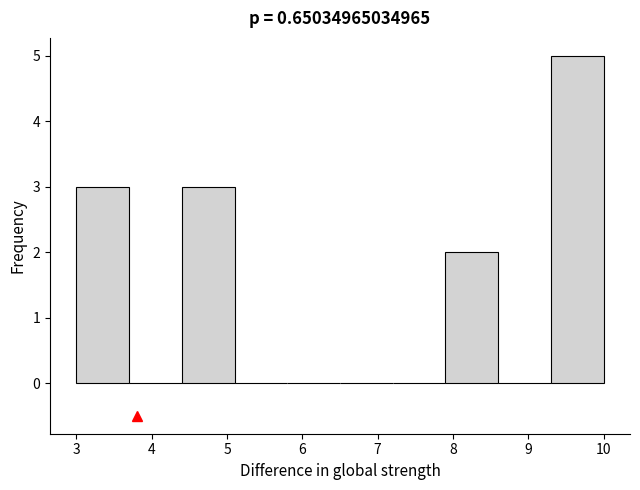

Reading left to right, list every bar in this chart as the range it spans on the x-axis followed by its height. The values are not printed on the chart, so give them approximately, as read against the axis.

3.0 to 3.7: 3
3.7 to 4.4: 0
4.4 to 5.1: 3
5.1 to 5.8: 0
5.8 to 6.5: 0
6.5 to 7.2: 0
7.2 to 7.9: 0
7.9 to 8.6: 2
8.6 to 9.3: 0
9.3 to 10.0: 5